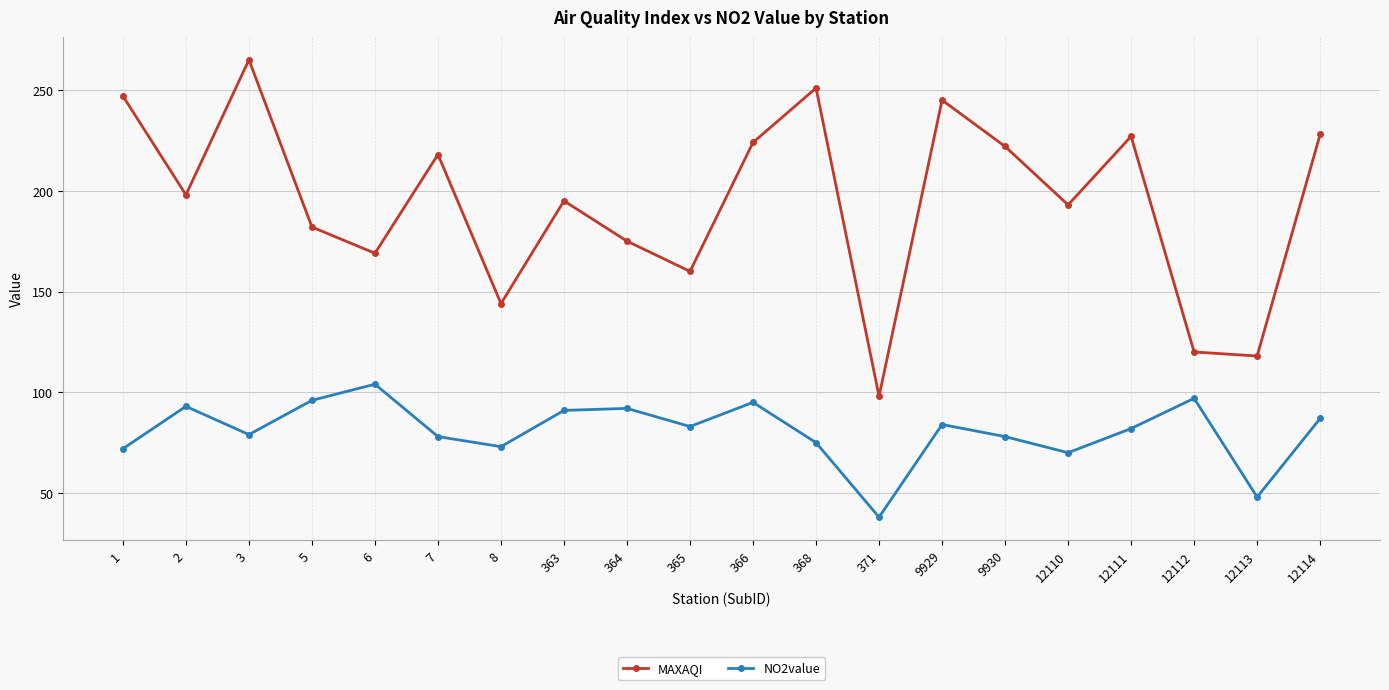

How many interior local valleys does the NO2value series have?

6